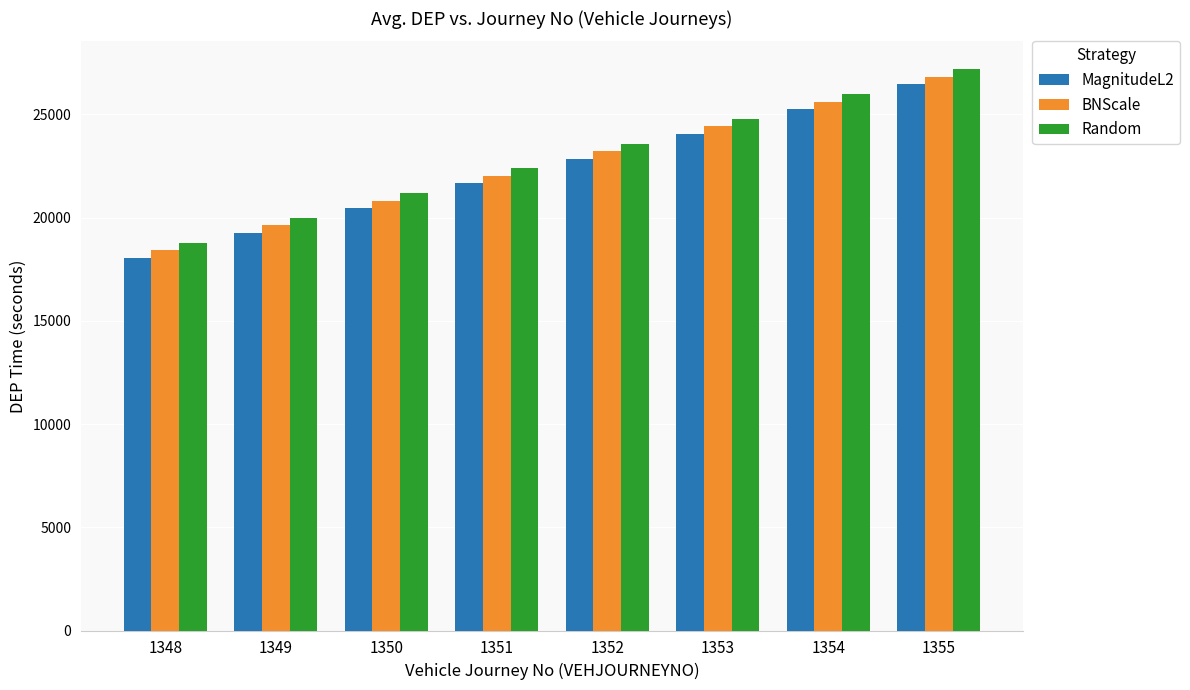

What is the difference between the highest and lowest values at 1350?

720